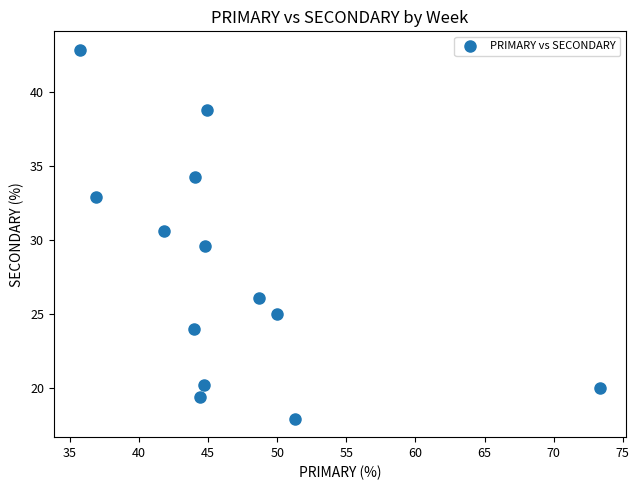

What is the range of X values (max minus min)?

37.6